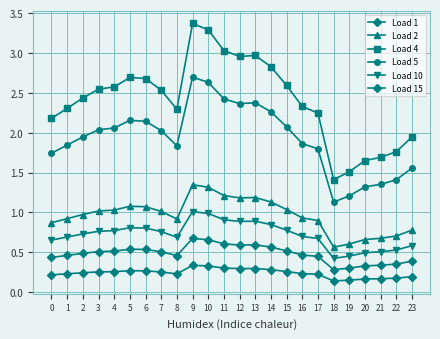

The value of Load 15 at 18 is 0.1. True or false?

True